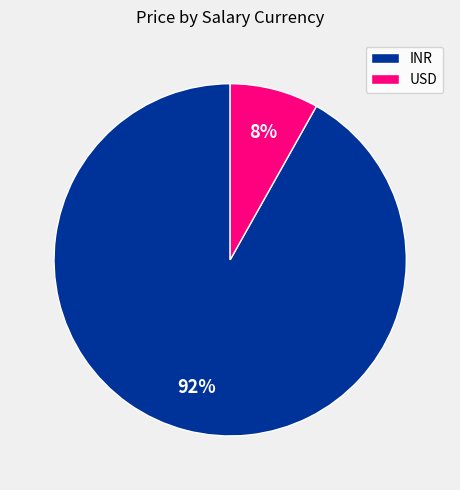

To the nearest percent, what portion does USD represent?

8%